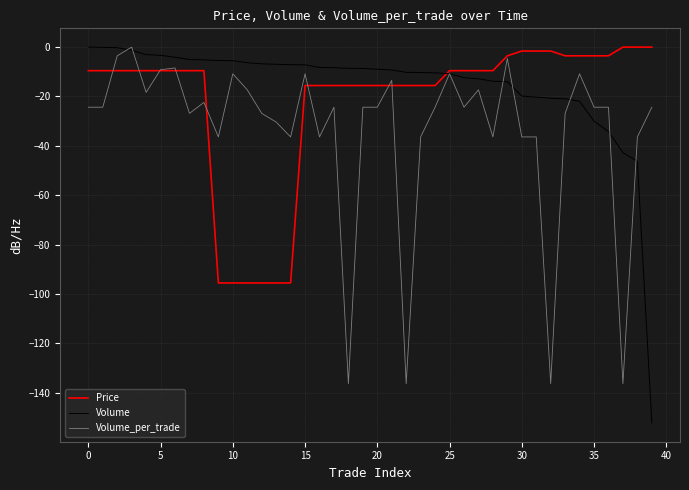

List the series in order of their overall mean, highest first.

Volume, Price, Volume_per_trade